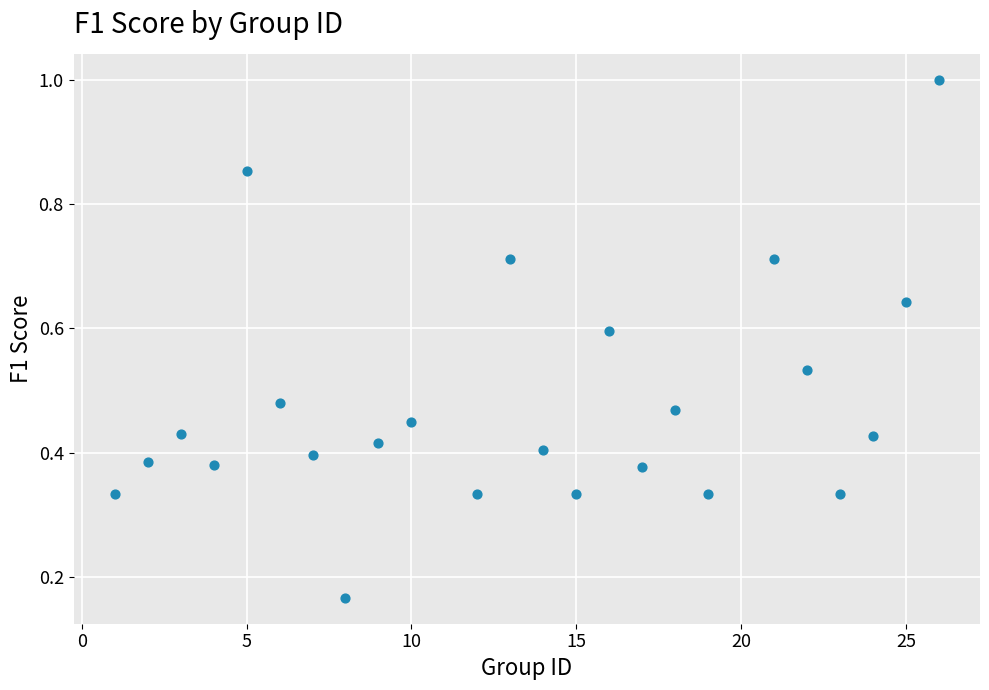

What is the range of Y values (max minus min)?

0.8